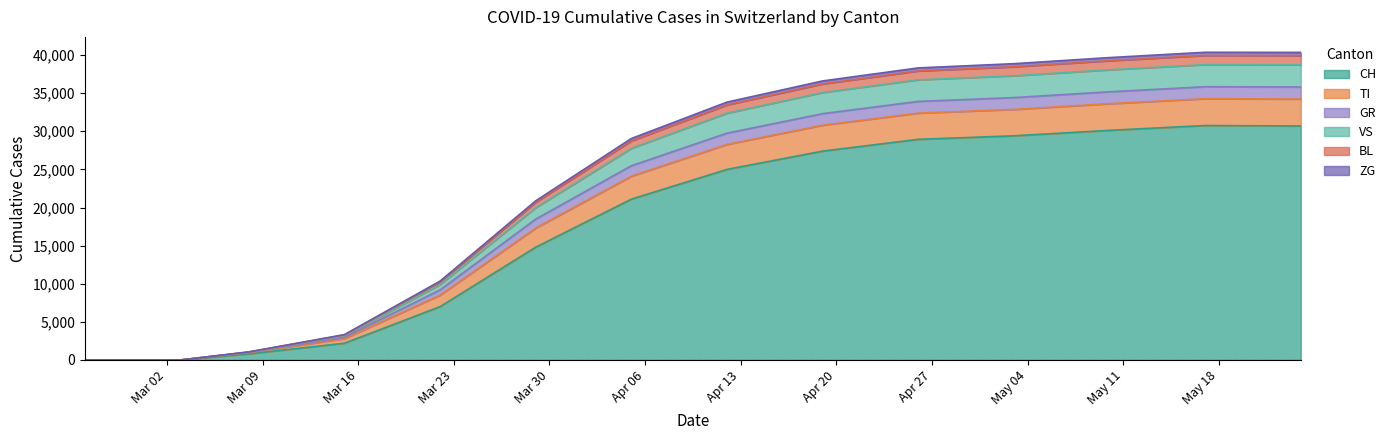

Is it true that TI equals -19782 at 2020-02-28?

False